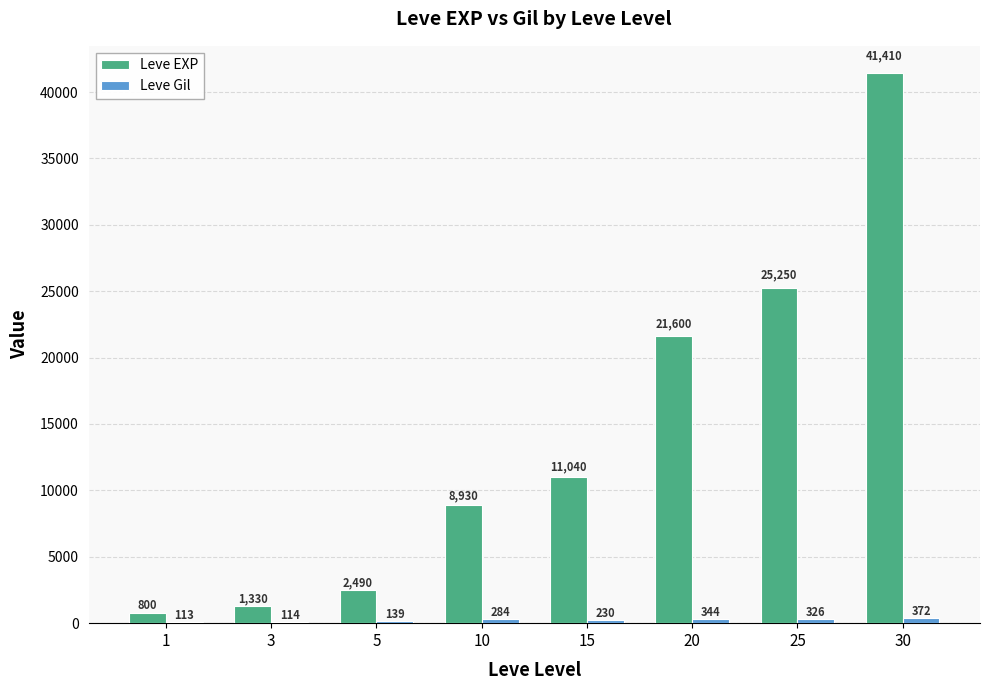

At which category does the chart reach its peak across all series?

30